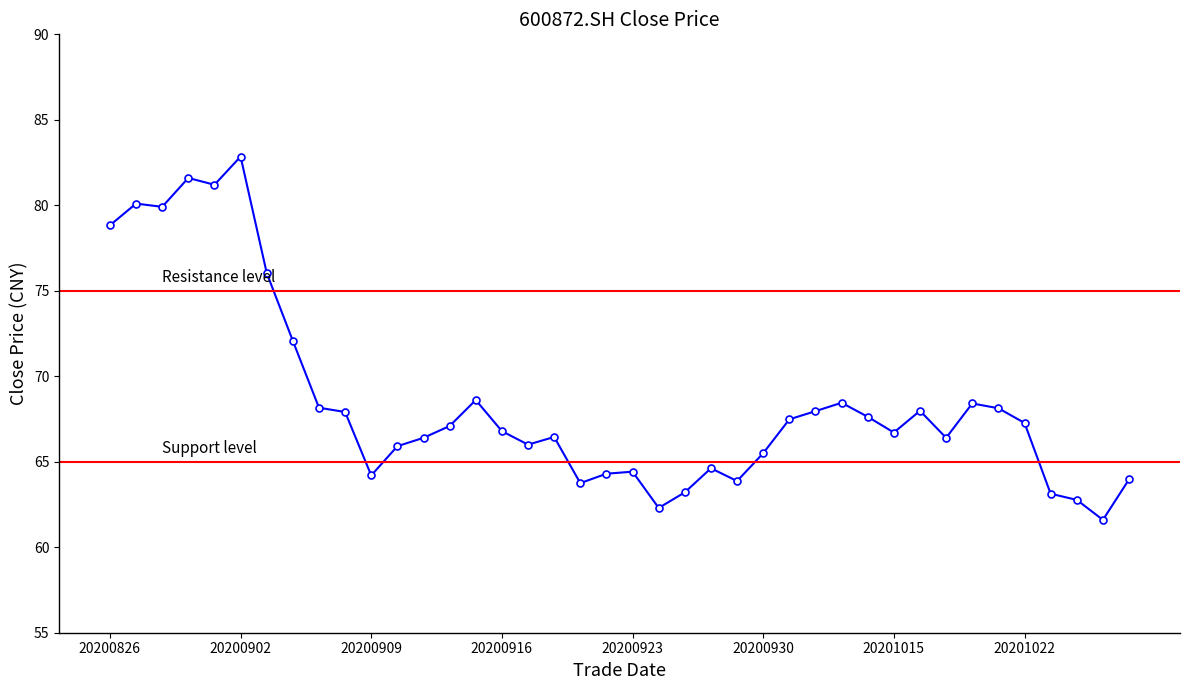

Which has a higher value, 20200922 or 20201022?

20201022